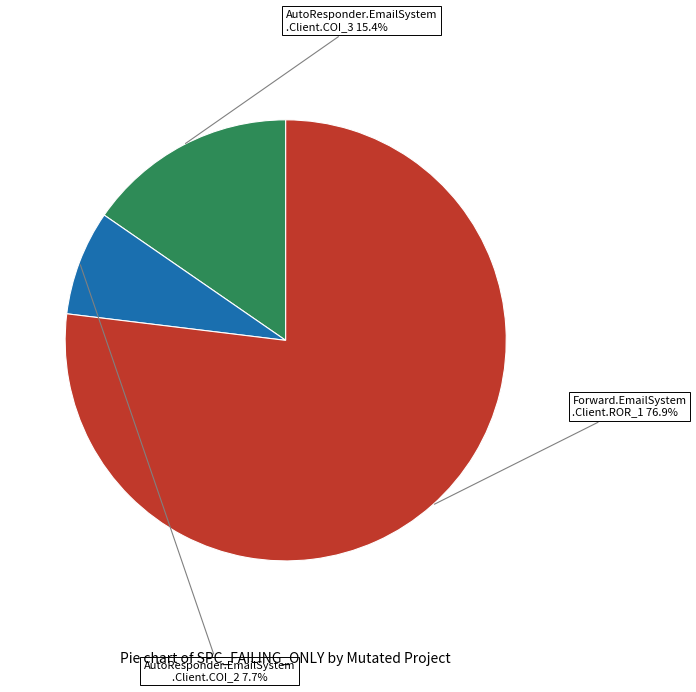

How many slices are in this pie chart?

3